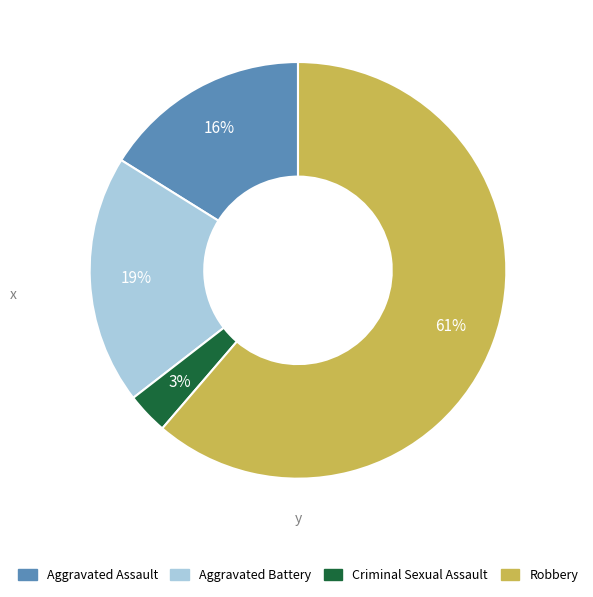

Rank the categories by value from highest to lowest.

Robbery, Aggravated Battery, Aggravated Assault, Criminal Sexual Assault